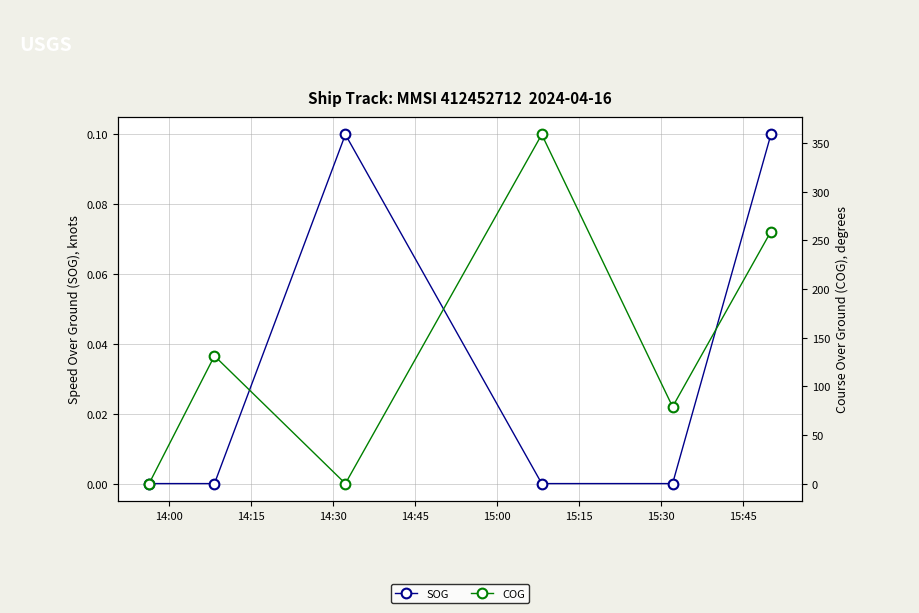

Rank the series by their average value, from lowest to highest.

SOG, COG